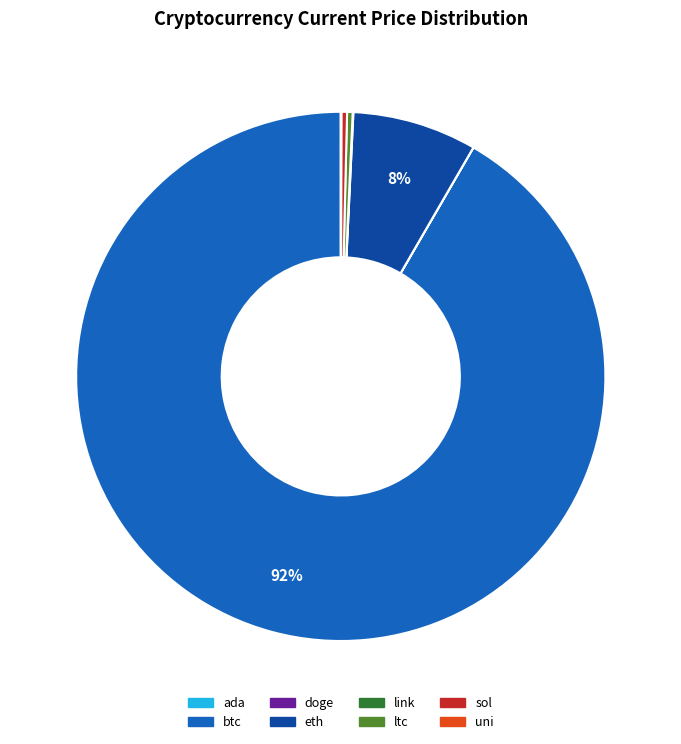

Is sol the majority of the pie?

No